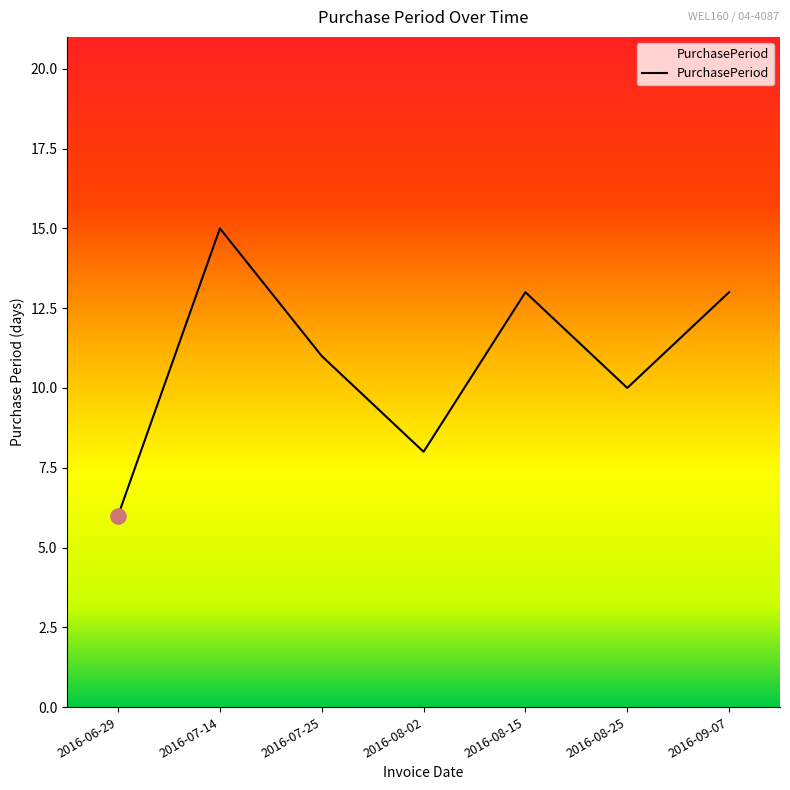

What is the ratio of the value at 2016-08-25 to the value at 2016-07-25?

0.9